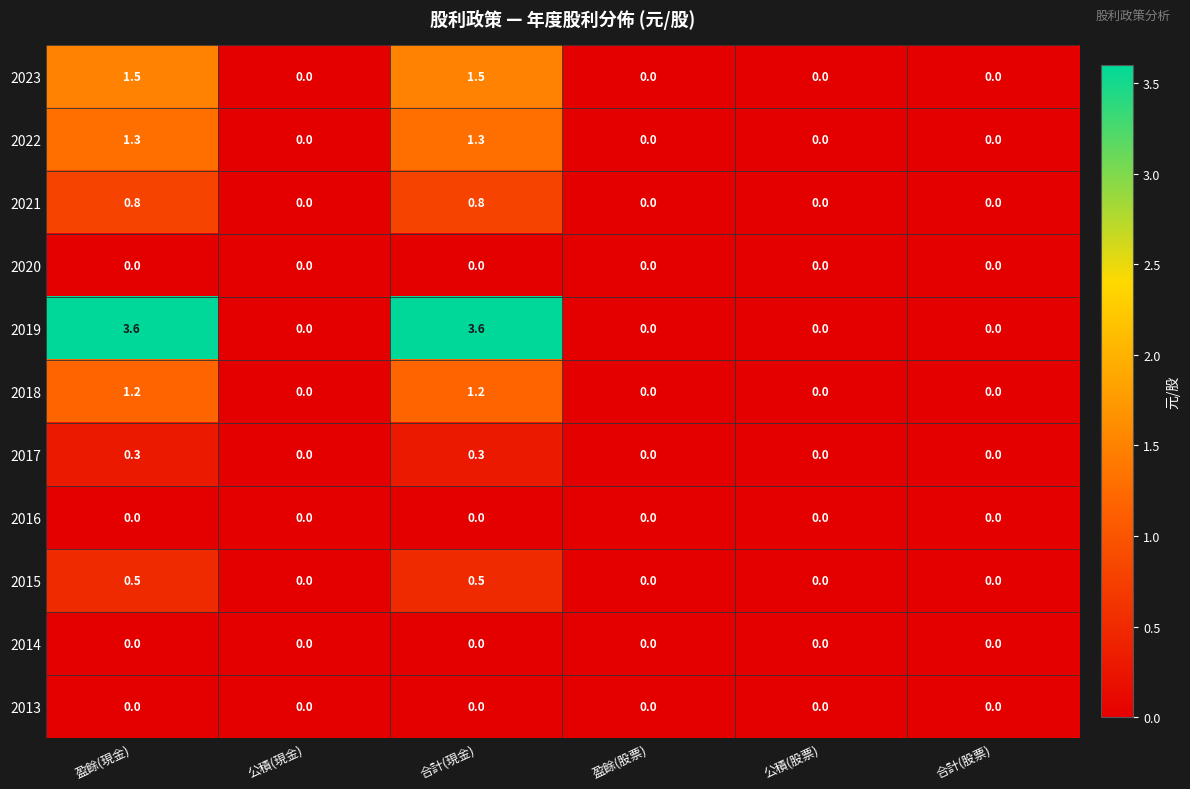

What is the sum of the 2023 values at 盈餘(現金) and 公積(股票)?

1.5